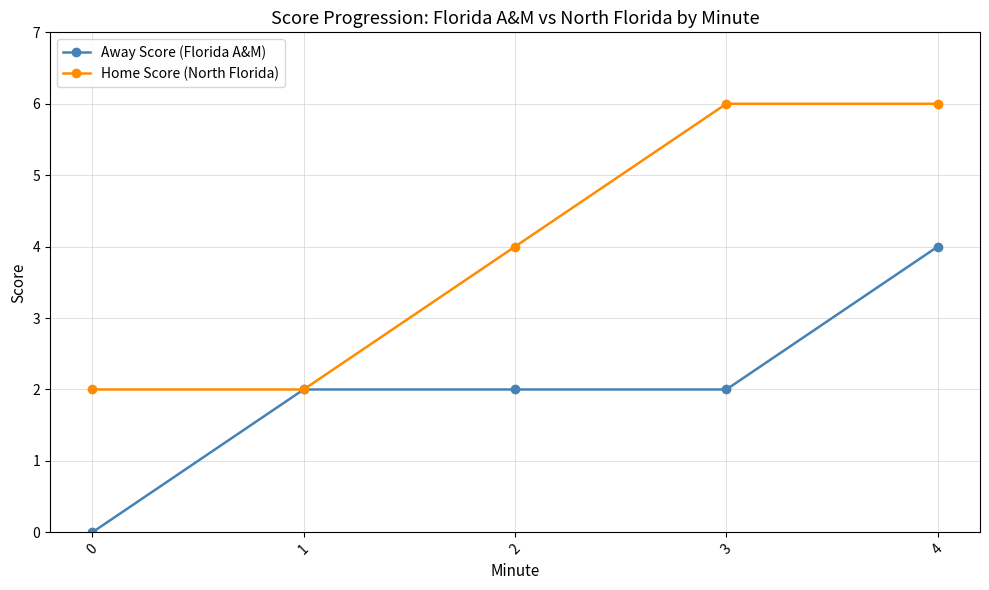

True or false: Away Score (Florida A&M) has a value of 3 at 1.

False